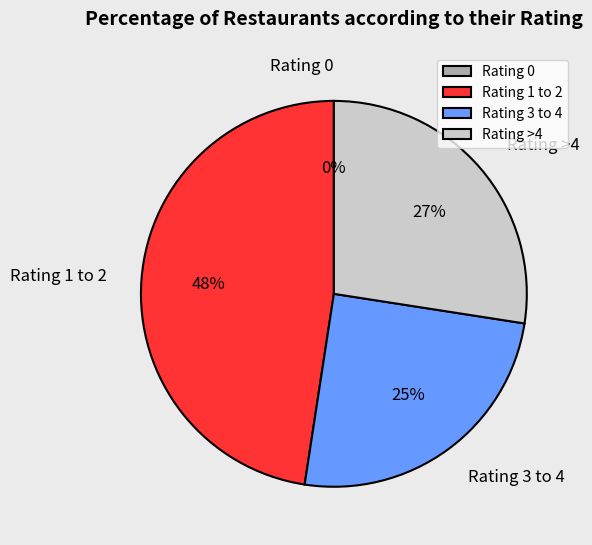

Is there any slice that represents more than half of the pie?

No